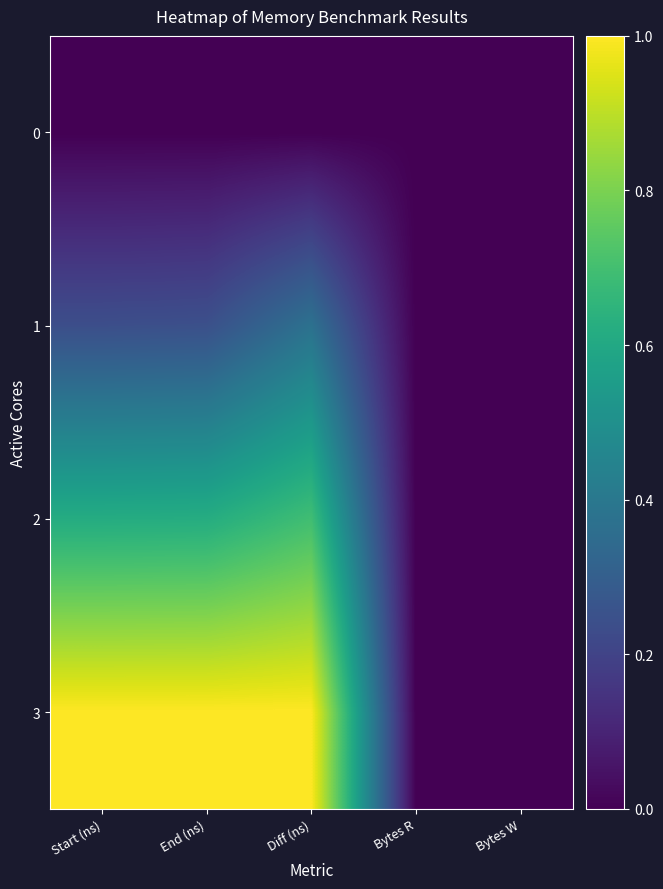

List the series in order of their peak value, lowest first.

0, 1, 2, 3